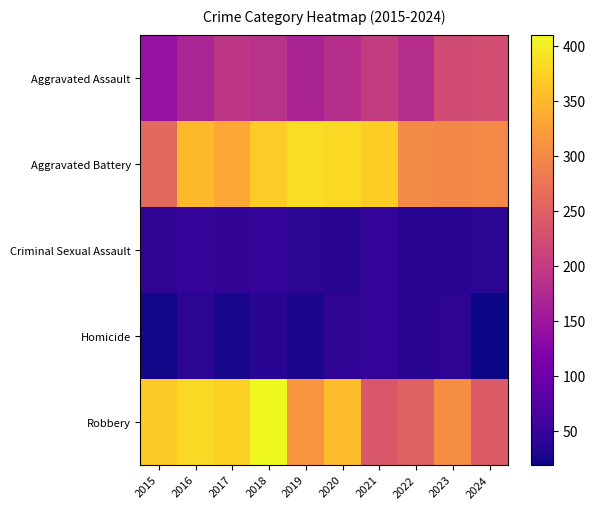

Reading right to left, transcribe all the data shown in this chart.

Aggravated Assault: 2024=225	2023=221	2022=182	2021=202	2020=182	2019=167	2018=187	2017=194	2016=168	2015=142
Aggravated Battery: 2024=300	2023=298	2022=301	2021=371	2020=380	2019=385	2018=368	2017=331	2016=351	2015=260
Criminal Sexual Assault: 2024=39	2023=38	2022=36	2021=48	2020=38	2019=39	2018=48	2017=44	2016=45	2015=42
Homicide: 2024=19	2023=41	2022=37	2021=48	2020=43	2019=27	2018=38	2017=26	2016=40	2015=23
Robbery: 2024=243	2023=304	2022=252	2021=238	2020=355	2019=315	2018=410	2017=374	2016=382	2015=366